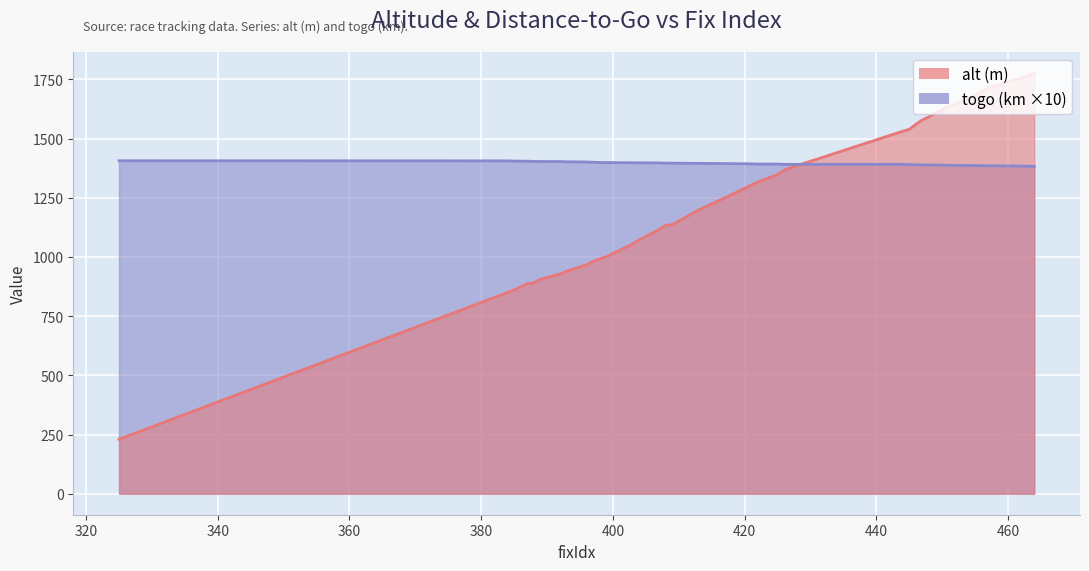

Rank the categories by togo value from highest to lowest.

325, 384, 385, 387, 388, 389, 392, 393, 396, 397, 398, 399, 403, 404, 407, 408, 409, 413, 417, 418, 421, 422, 425, 426, 427, 444, 445, 446, 447, 448, 450, 451, 452, 453, 456, 457, 461, 462, 463, 464